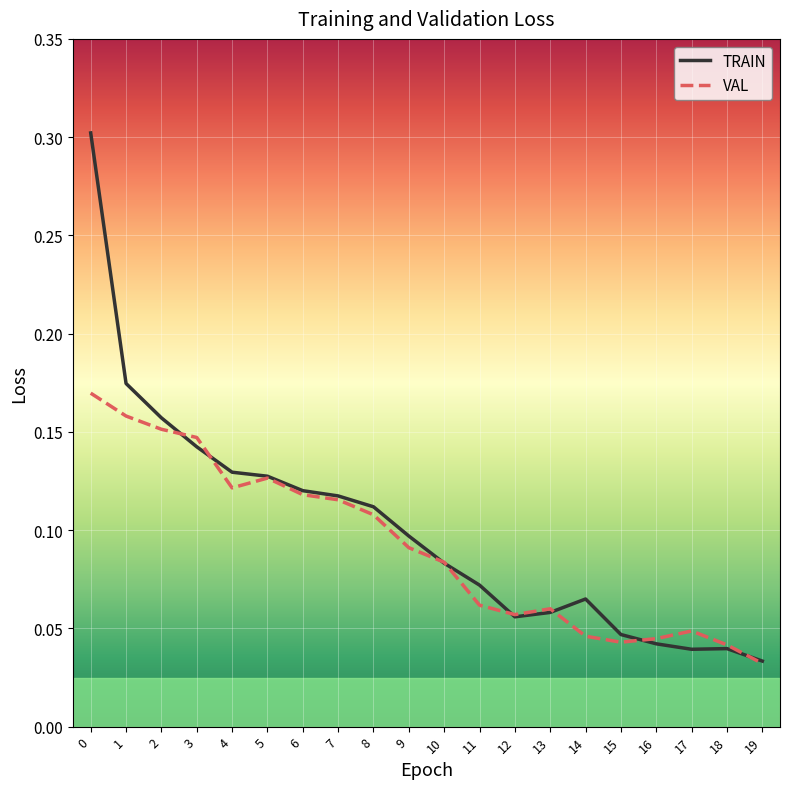

Is it true that TRAIN equals 0.1 at 7?

True